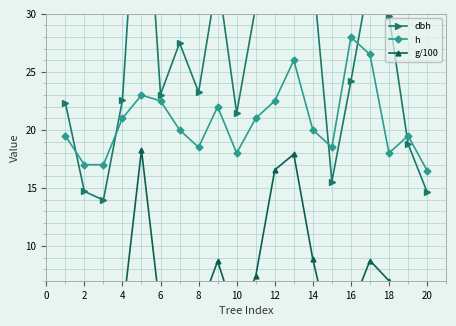

At which label does h reach its minimum?

20